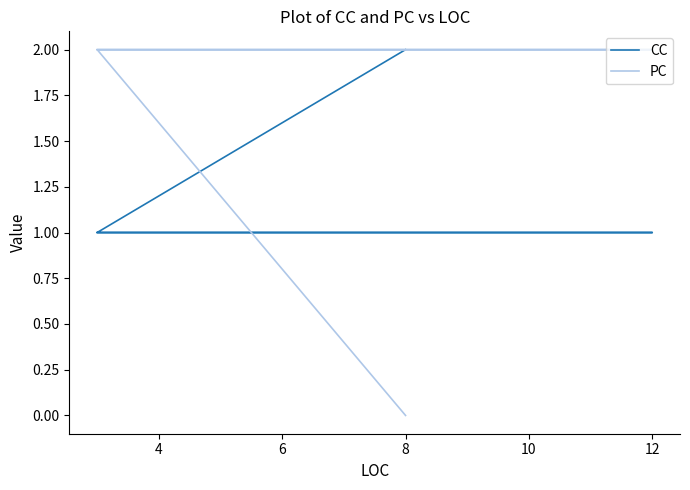

How many lines are shown in the chart?

2